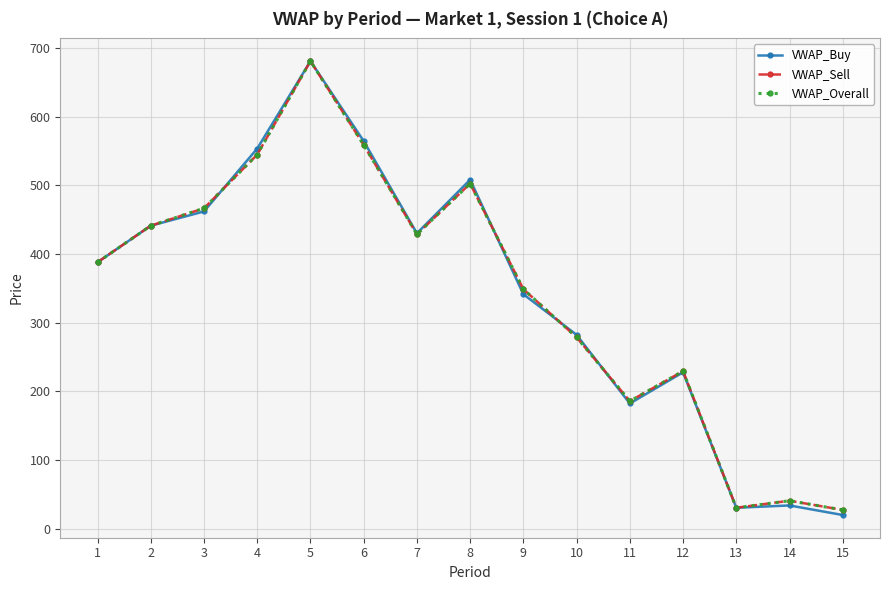

Where is the first local maximum for VWAP_Sell?

5